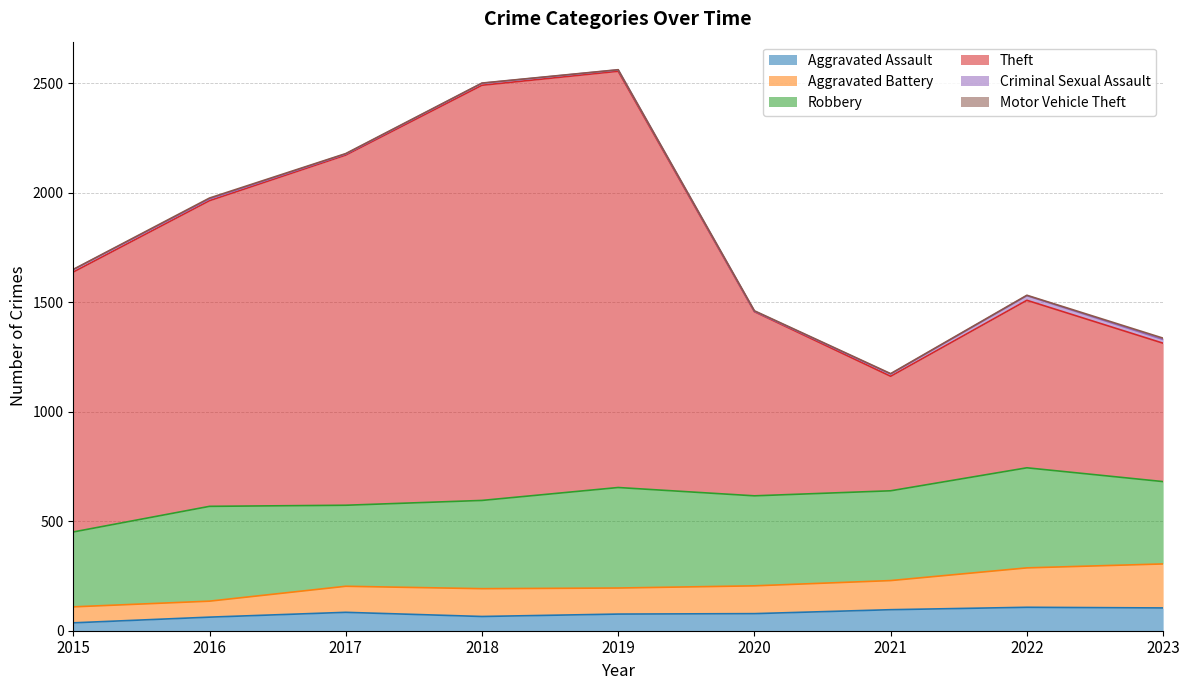

The Aggravated Assault series shows 76 at 2019. True or false?

True